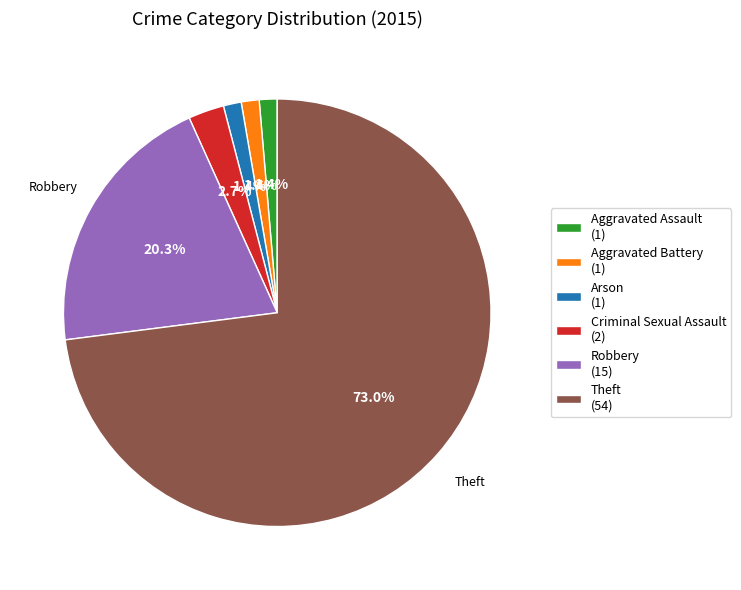

Which slice is the largest?

Theft